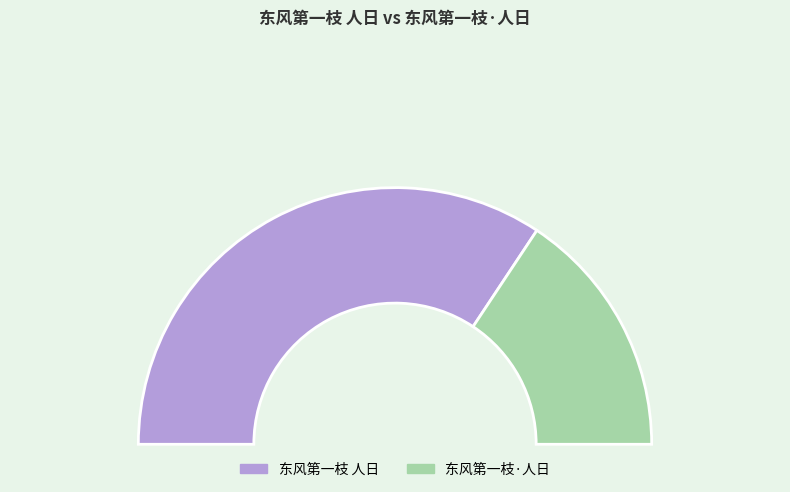

What percentage is the 东风第一枝·人日 slice, to the nearest percent?

31%